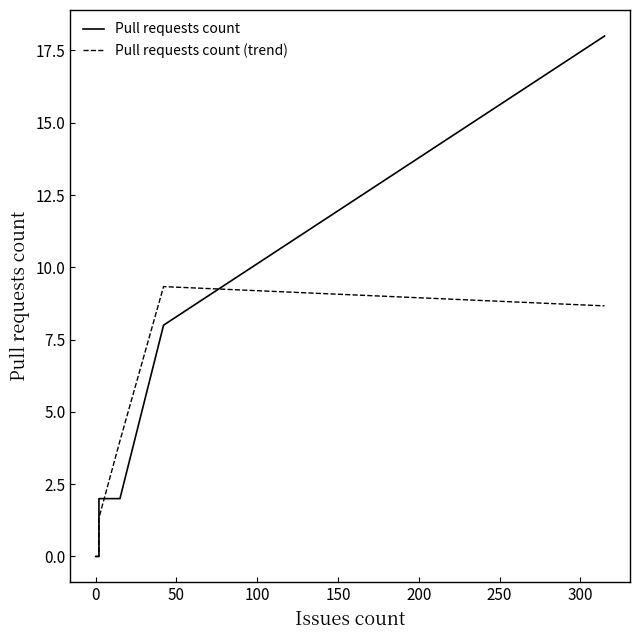

List the series in order of their peak value, highest first.

Pull requests count, Pull requests count (trend)